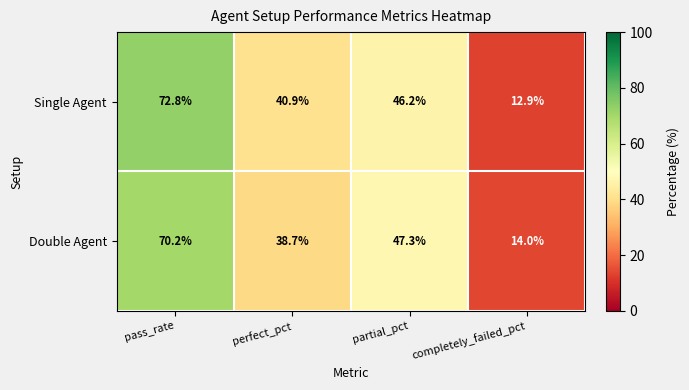

Reading right to left, list all the values displayed in this chart.

Single Agent: 12.9	46.2	40.9	72.8
Double Agent: 14.0	47.3	38.7	70.2